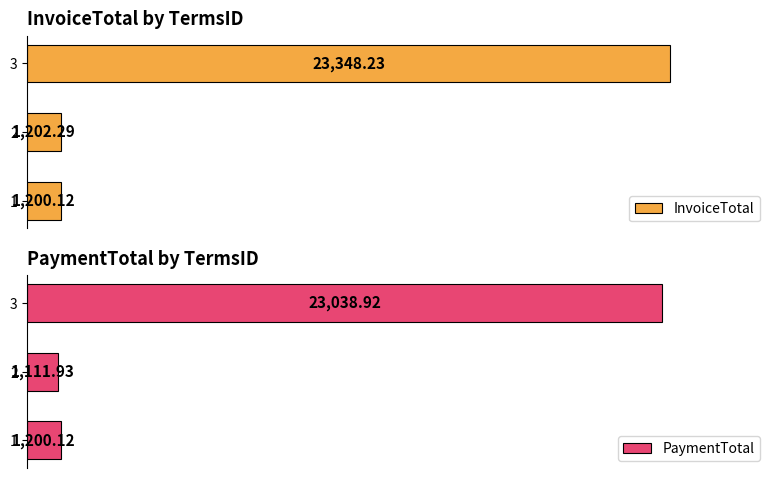

Between 2 and 1, which is larger?

2